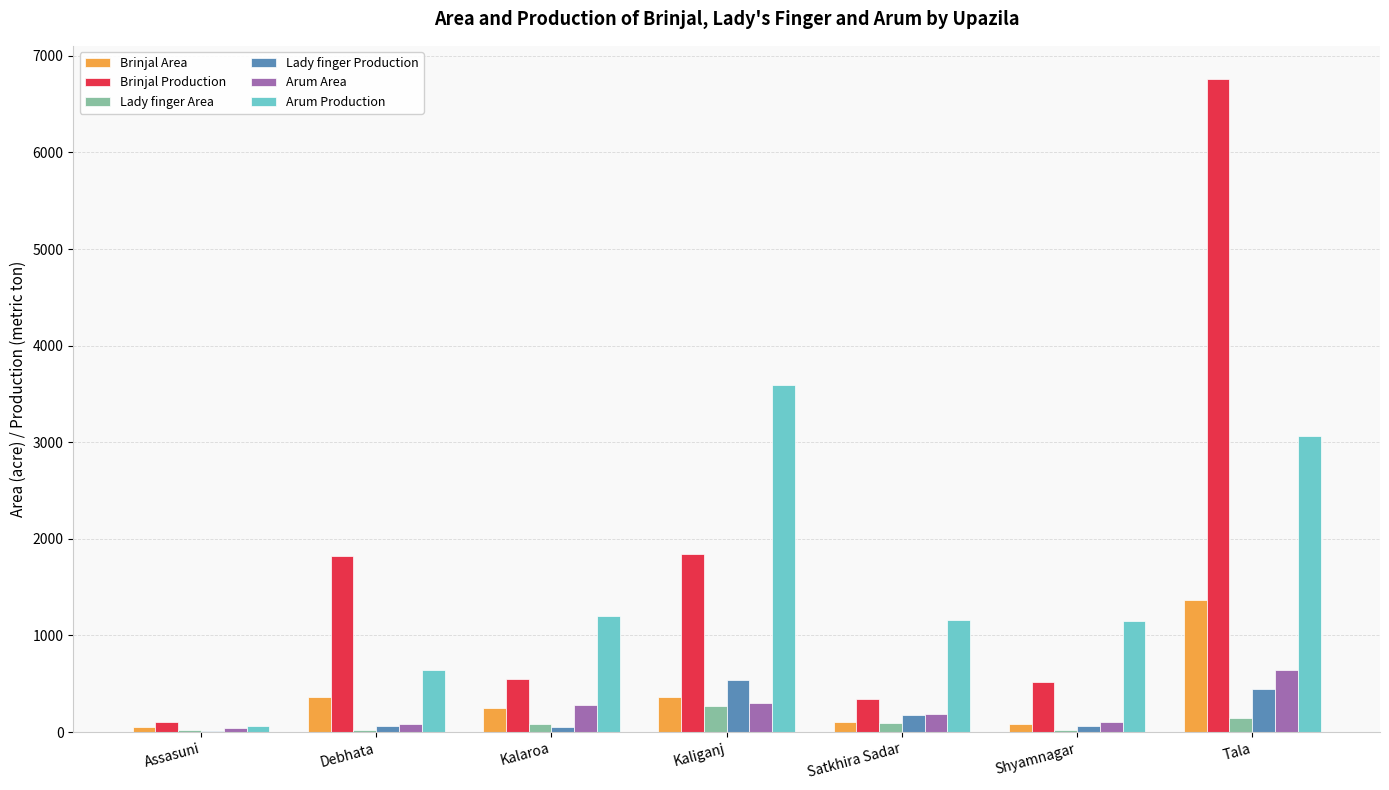

Which series changed the most between Kaliganj and Satkhira Sadar?

Arum Production